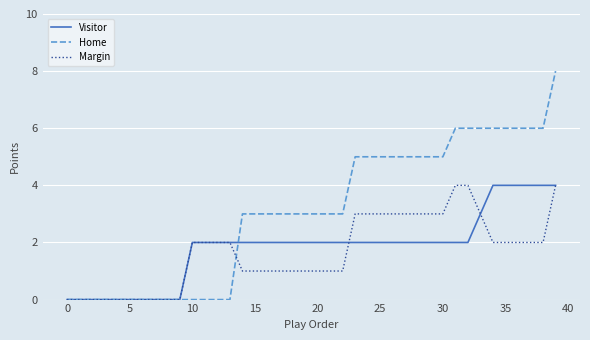

List the series in order of their overall mean, highest first.

Home, Visitor, Margin